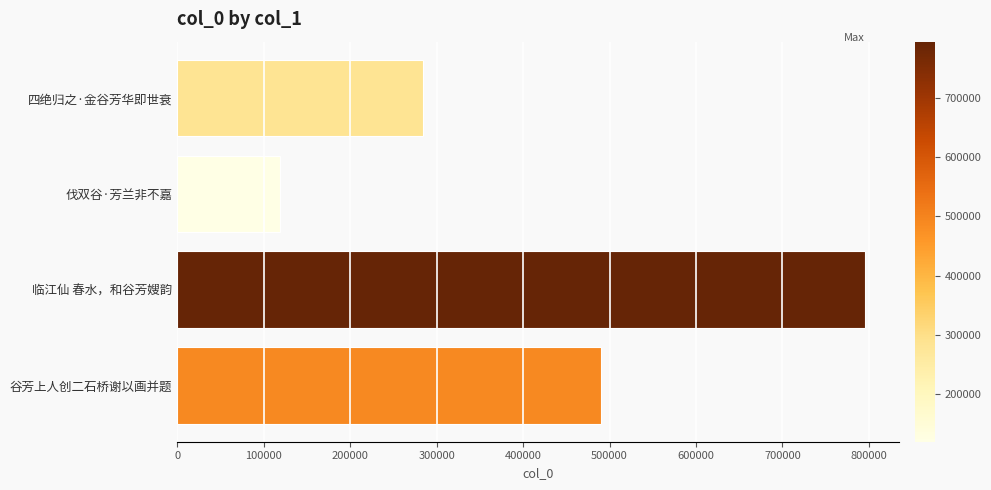

How many values are below 490447?

2